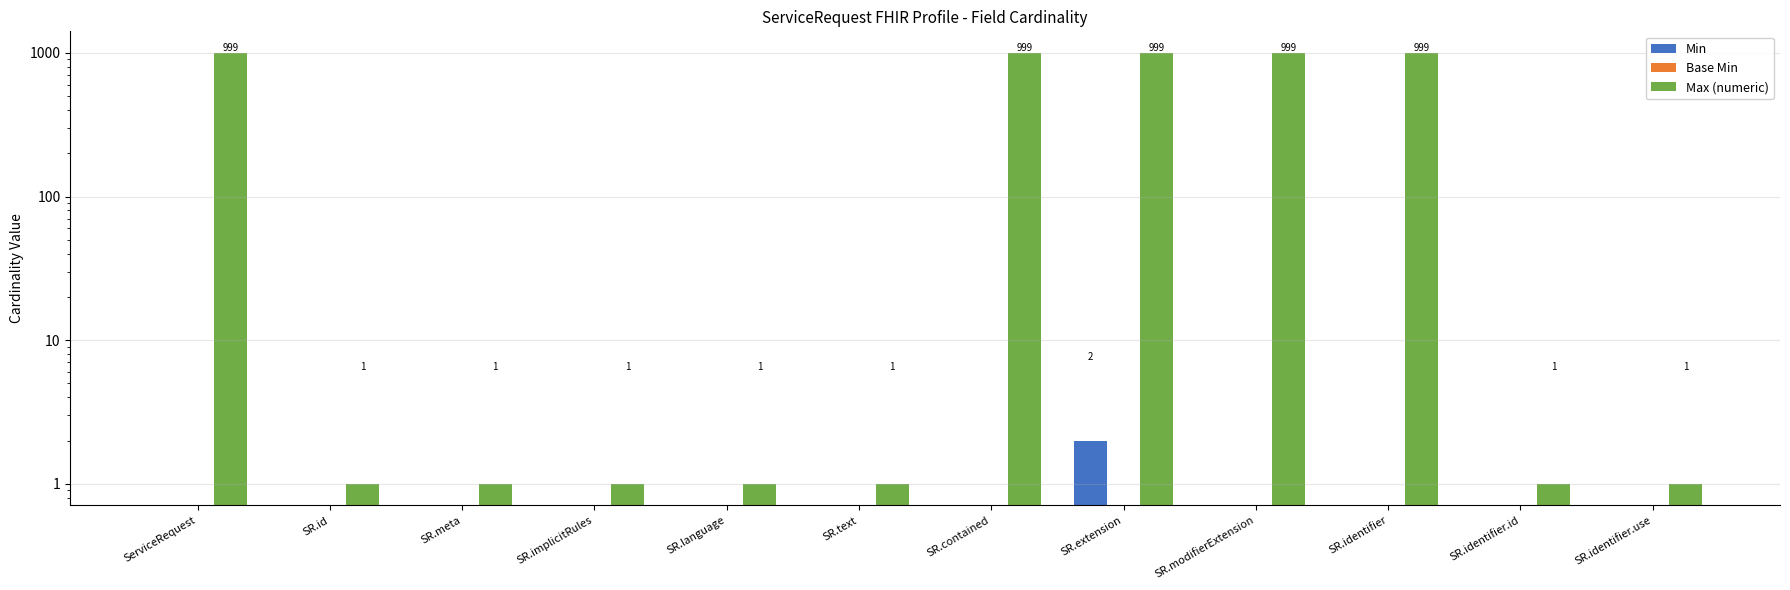

What is the label of the 11th bar from the right?

SR.id